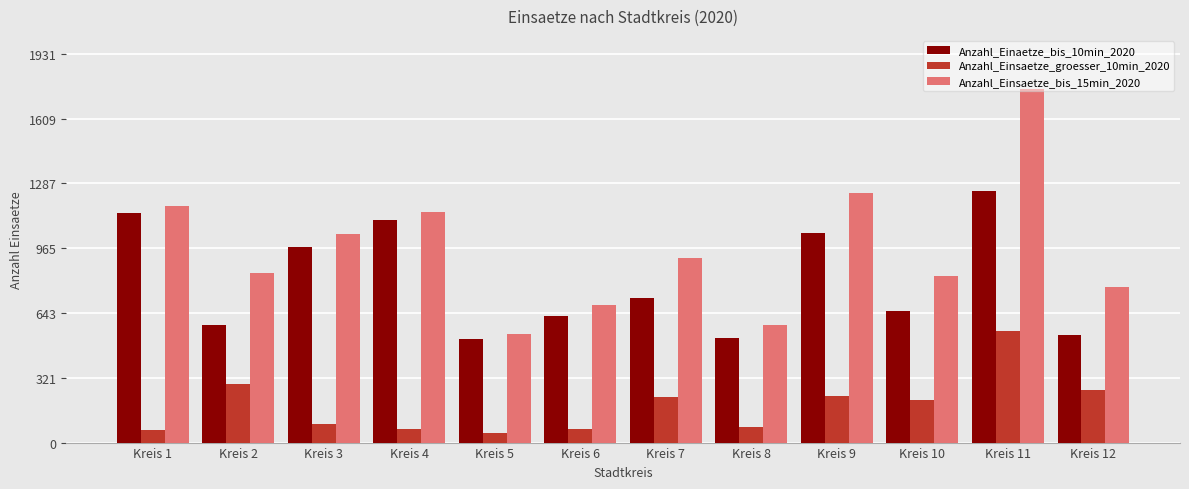

Which series has the widest spread of values?

Anzahl_Einsaetze_bis_15min_2020